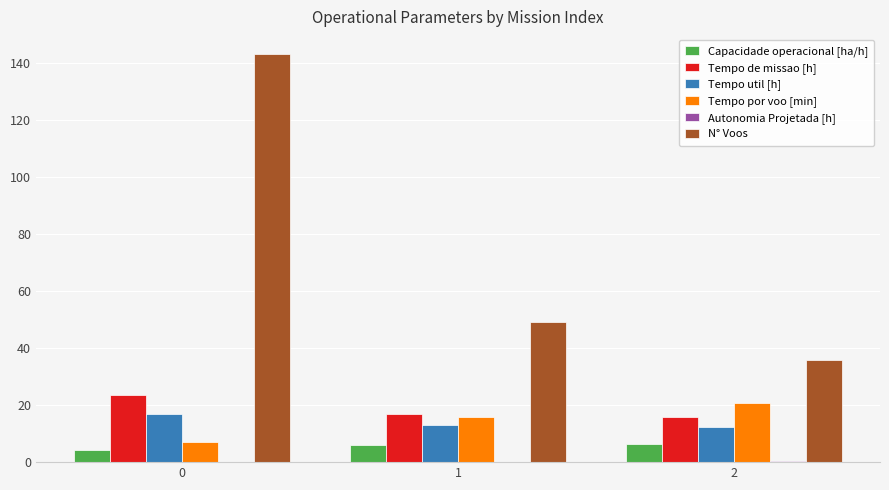

What is the highest value of the Tempo por voo [min] series?

20.8